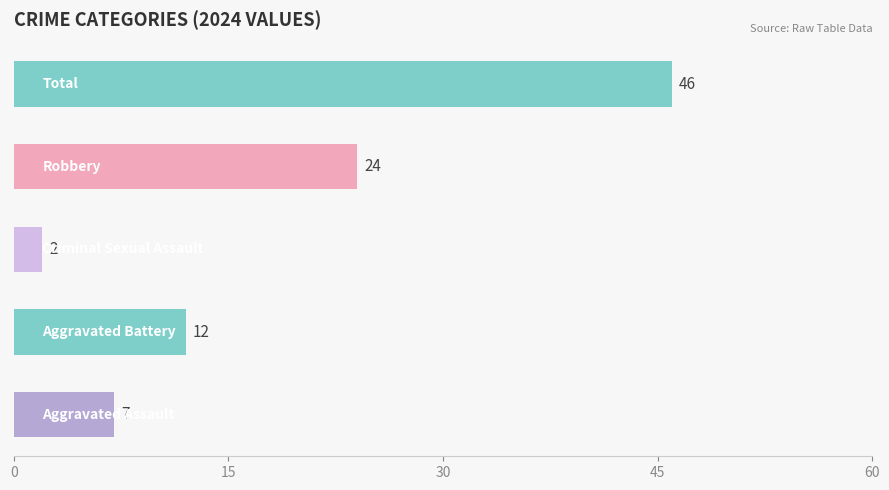

What is the greatest value displayed?

46